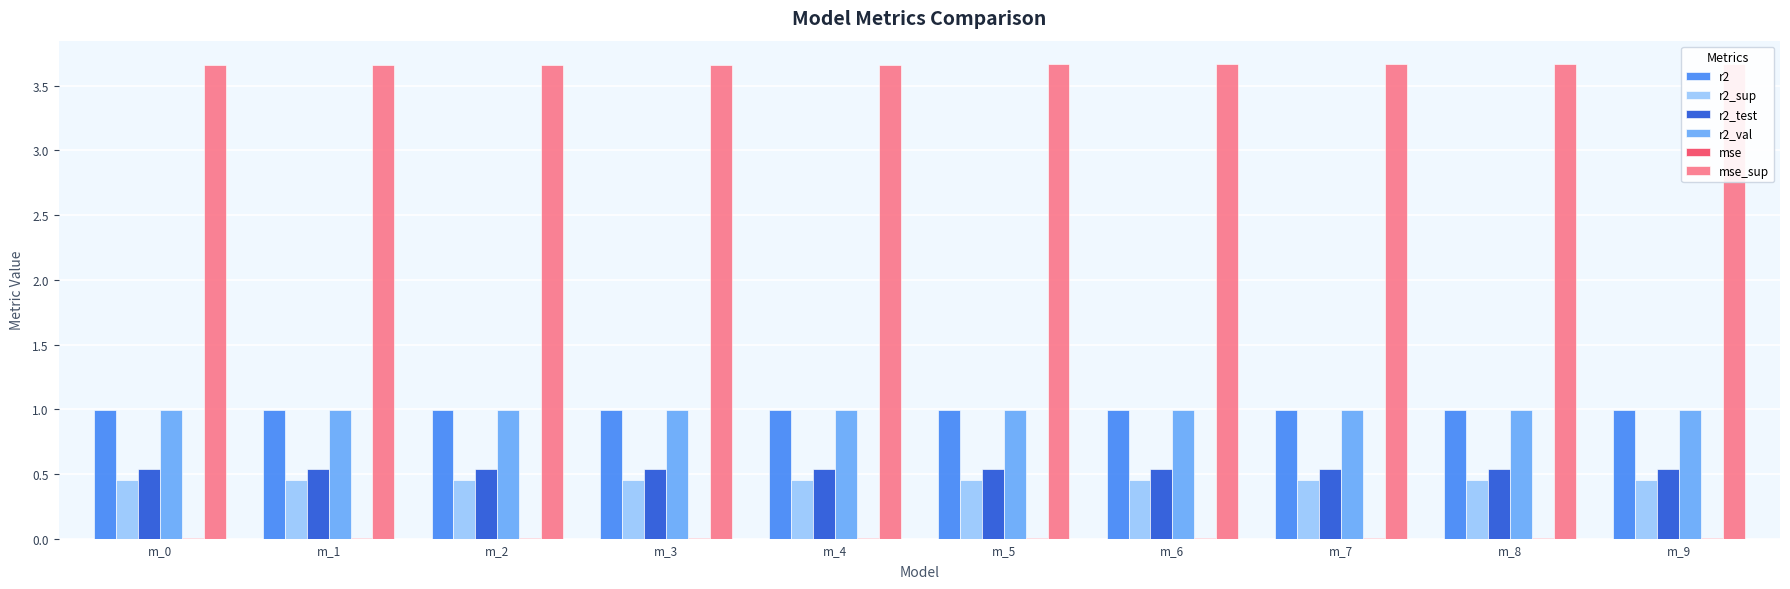

Which series has the largest range (max minus min)?

r2_test